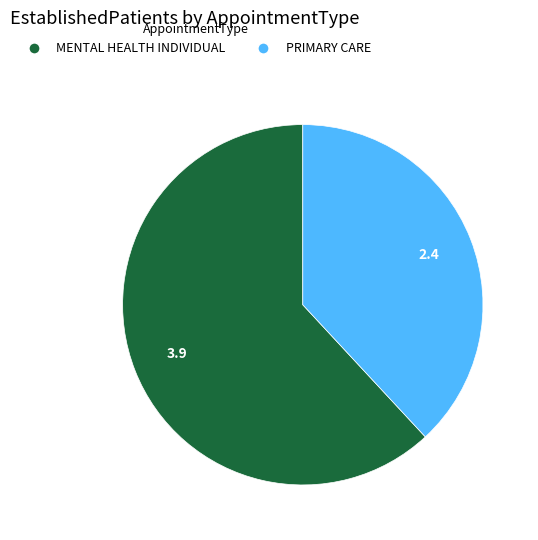

How many slices are in this pie chart?

2